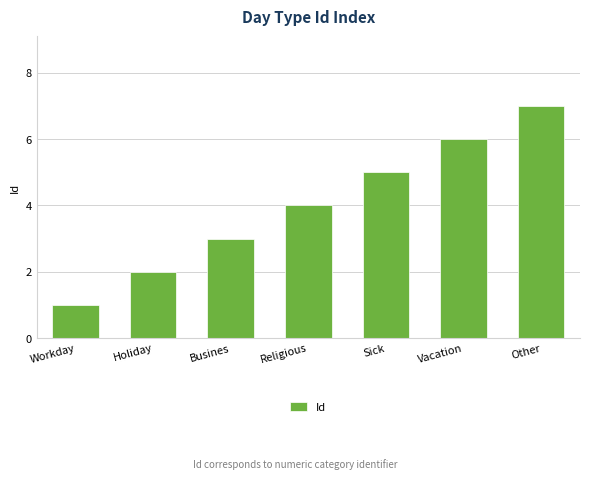

Count the values in the range 2 to 6.

5